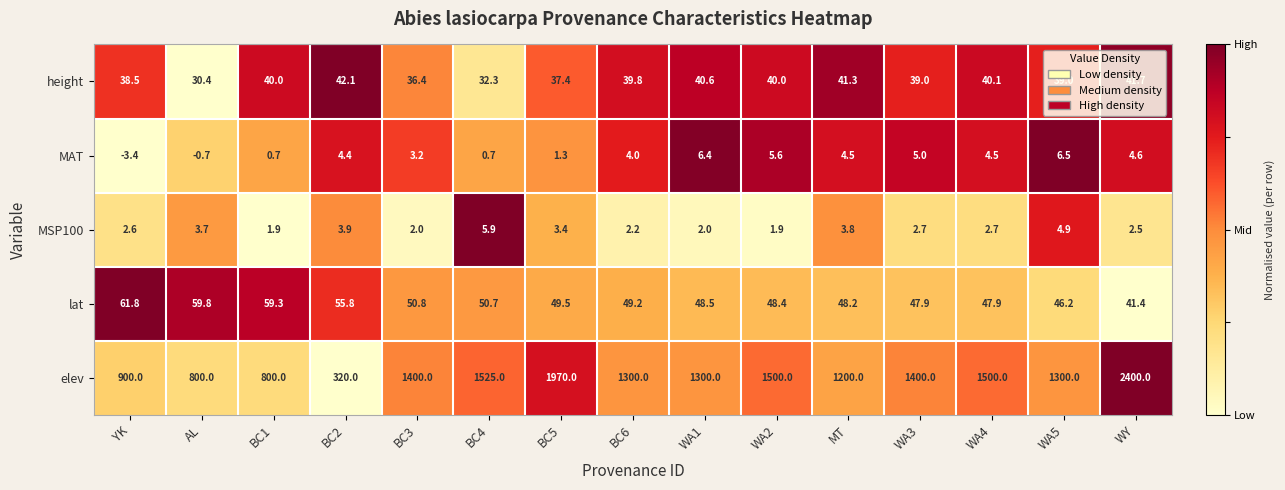

Where does the height series first go above 39?

BC1